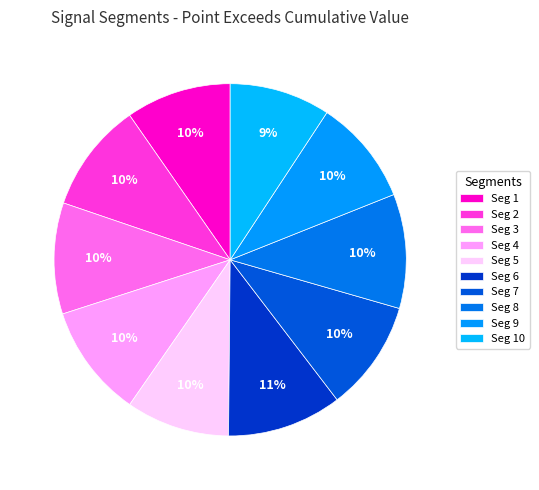

Rank the categories by value from lowest to highest.

signal segment 10, signal segment 5, signal segment 1, signal segment 9, signal segment 2, signal segment 7, signal segment 3, signal segment 4, signal segment 8, signal segment 6